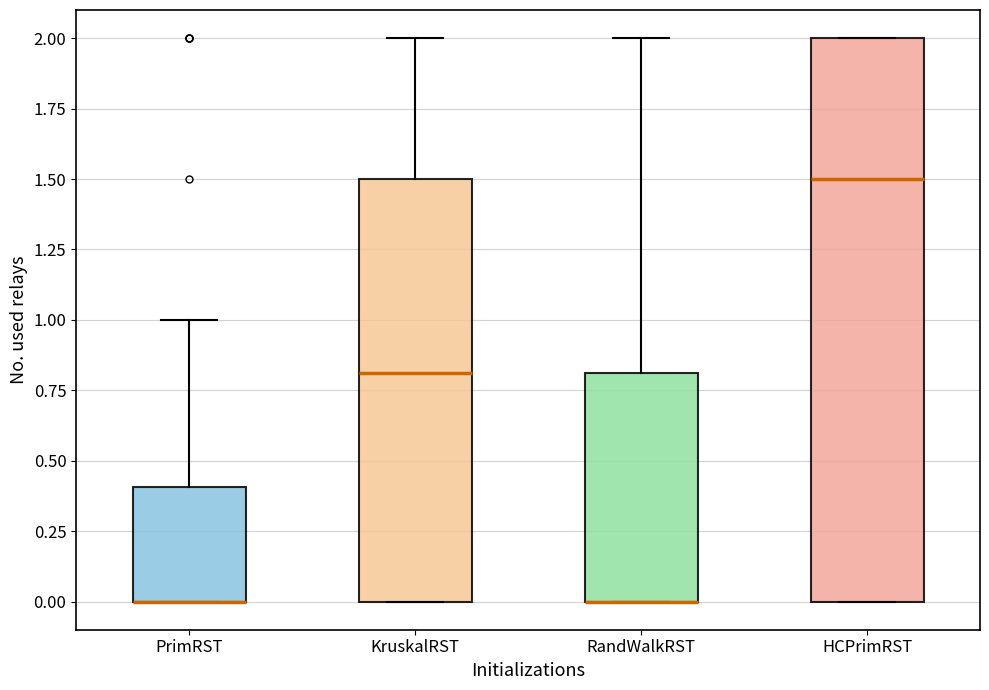

Where is the upper edge of the box for HCPrimRST on the y-axis? The values are not printed on the chart, so give them approximately, as read against the axis.

2.0